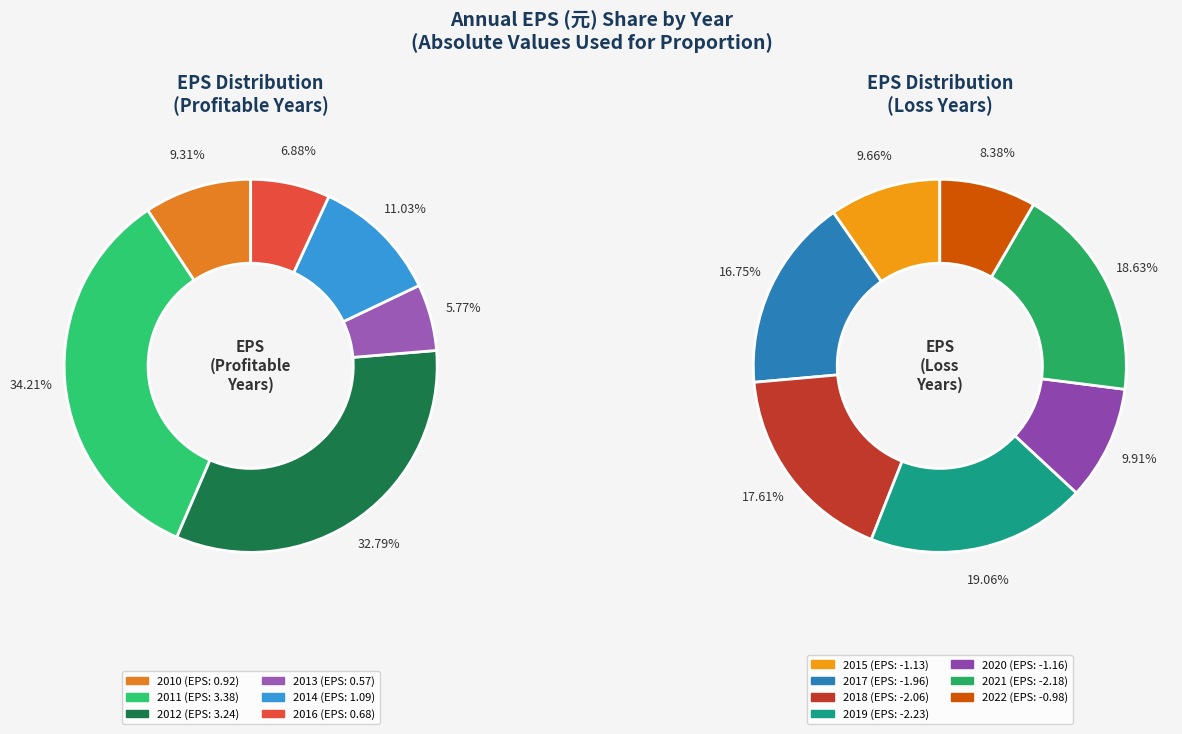

Is 2010 the majority of the pie?

No